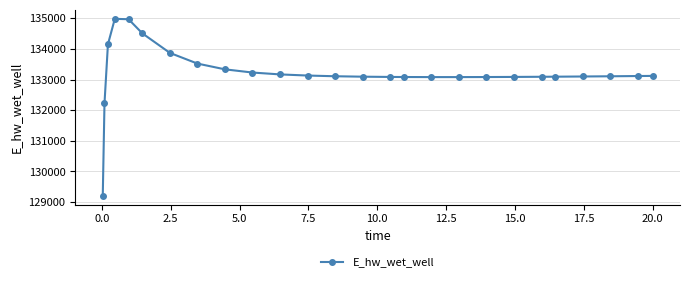

What is the maximum value shown in the chart?

134986.9